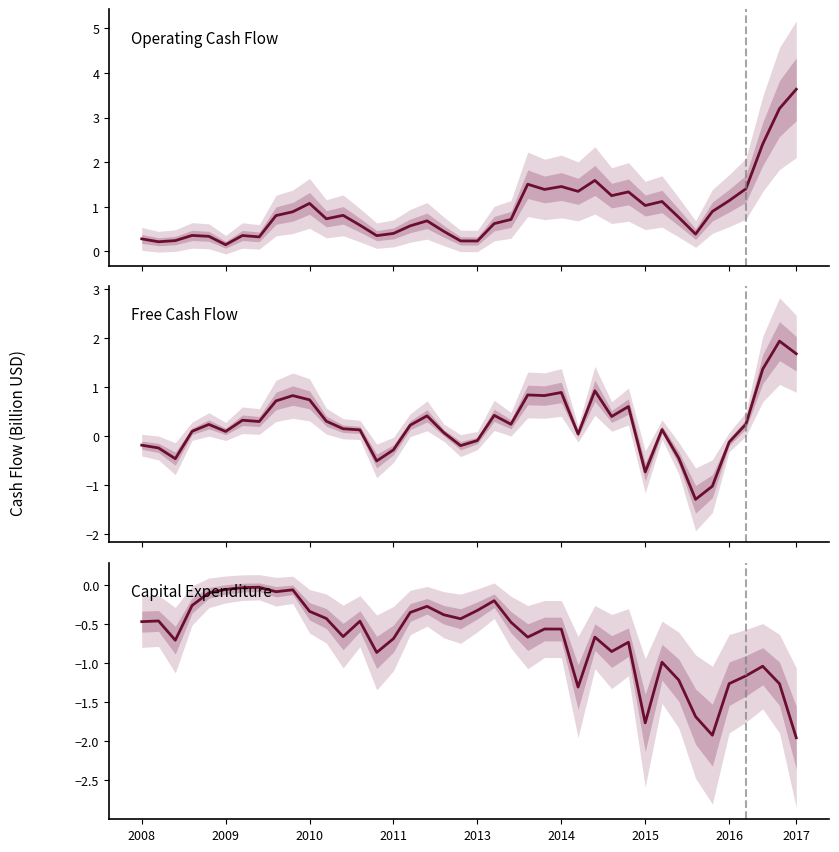

How many distinct data groups are displayed?

3